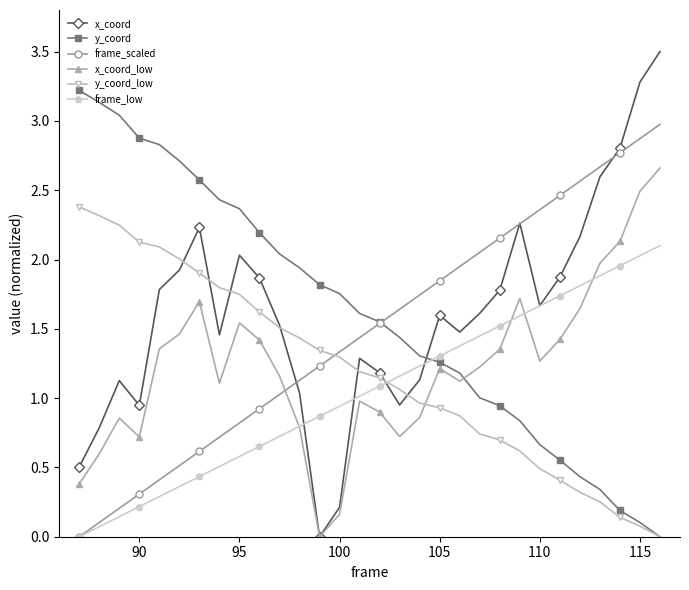

After their last crossing, which series has the higher values: y_coord or x_coord_low?

x_coord_low